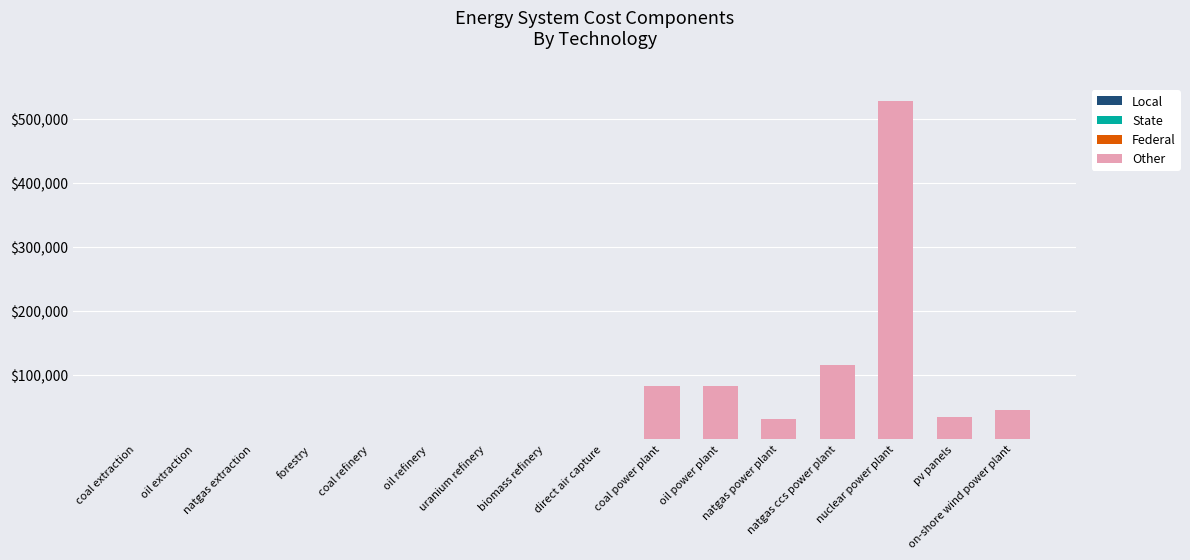

Are the bars horizontal?

No